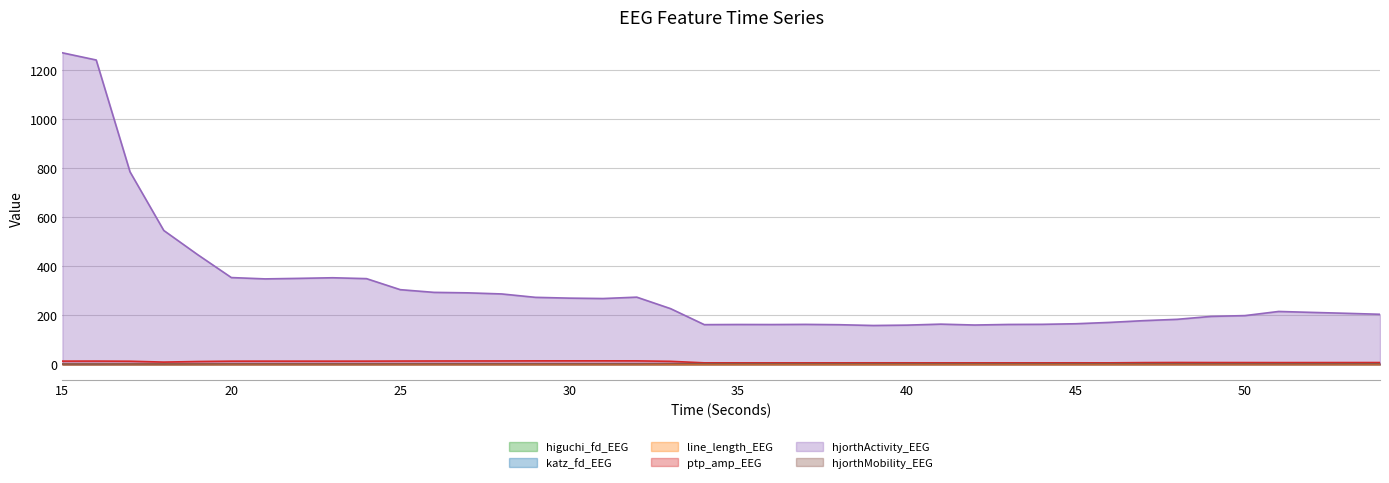

List the series in order of their peak value, lowest first.

line_length_EEG, higuchi_fd_EEG, hjorthMobility_EEG, katz_fd_EEG, ptp_amp_EEG, hjorthActivity_EEG